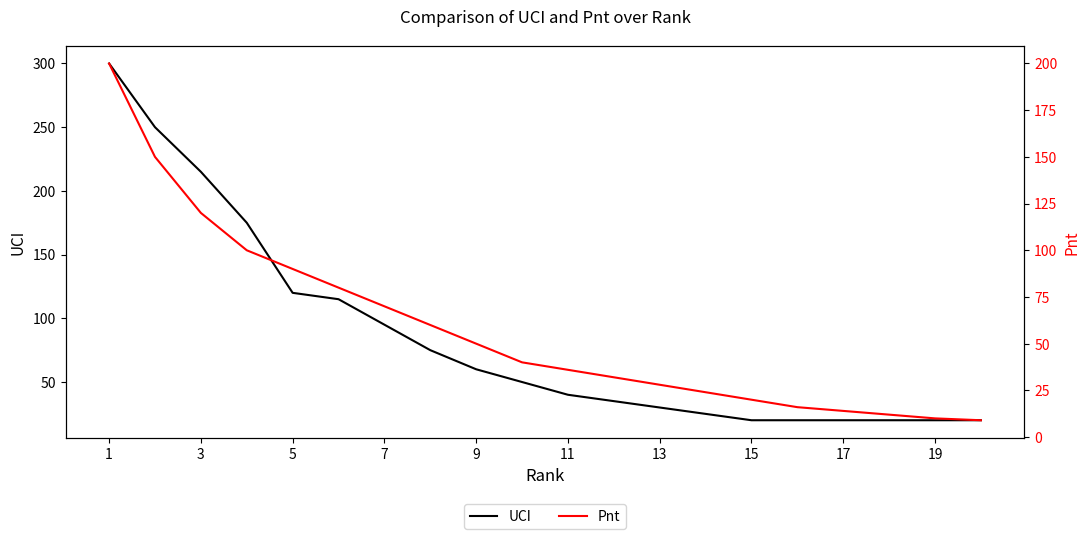

At which label does Pnt reach its peak?

1